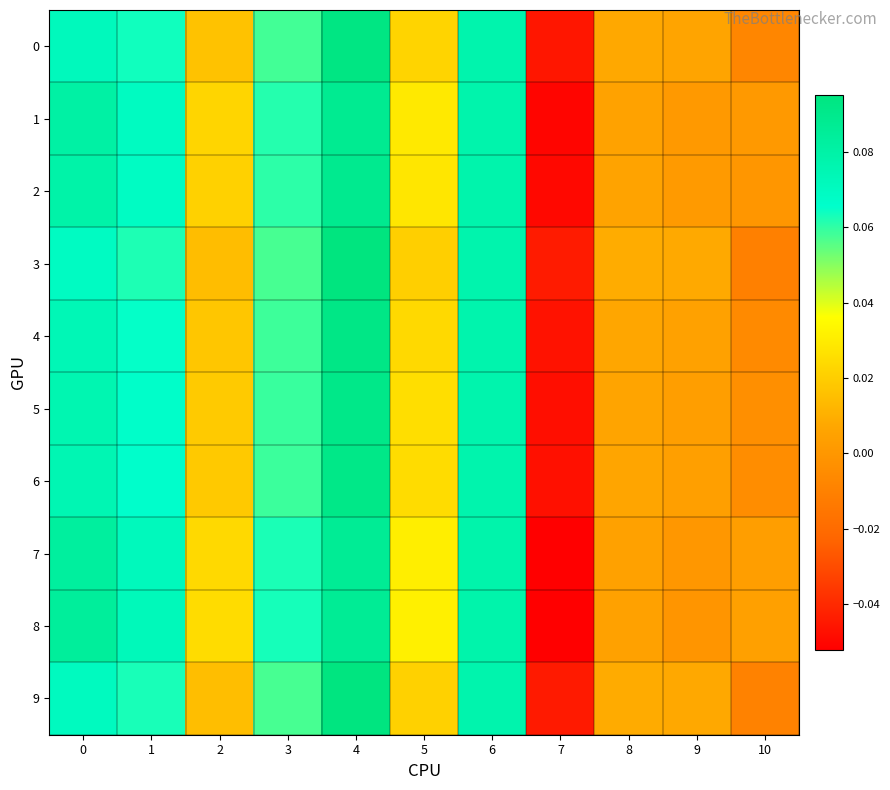

At how many categories does at least one series exceed 0?

10